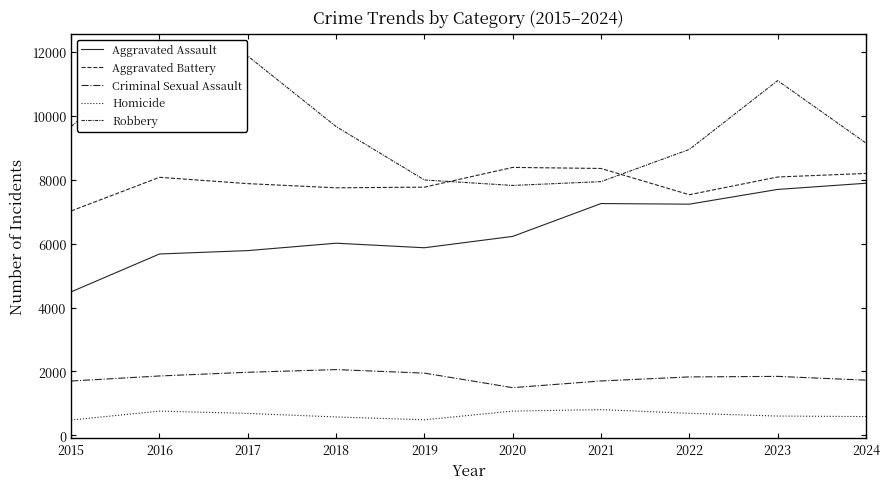

Which category has the highest value in the Aggravated Battery series?

2020